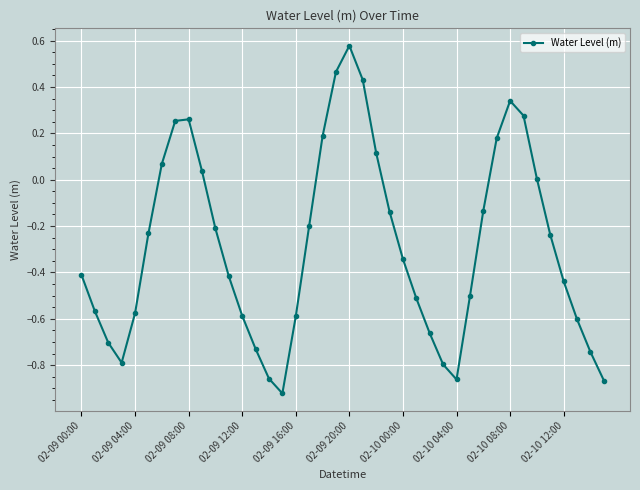

What is the sum of all values?

-11.4